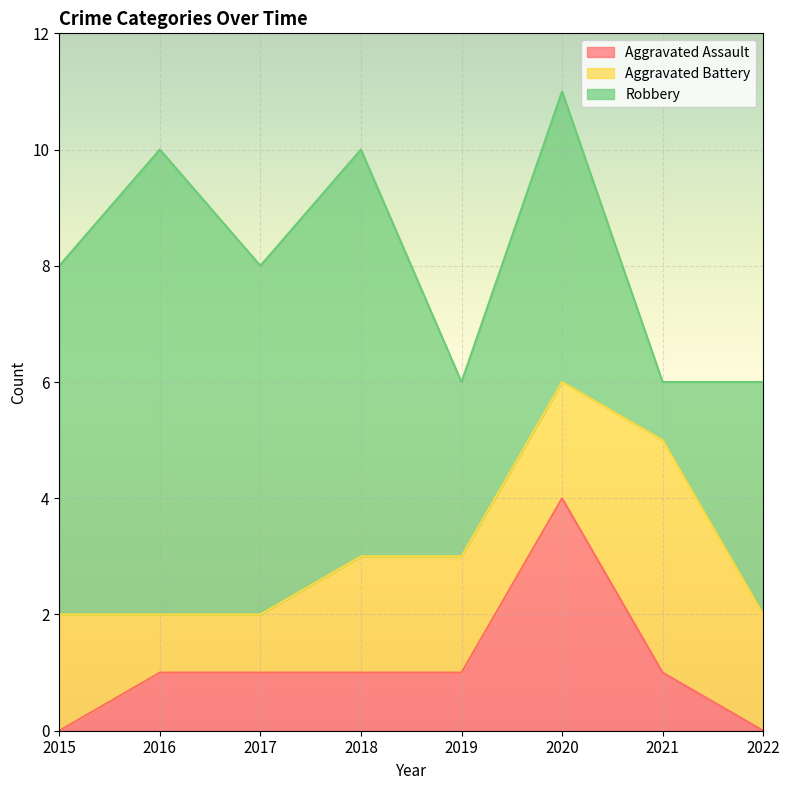

Count the Aggravated Assault values in the range 1 to 2.

5